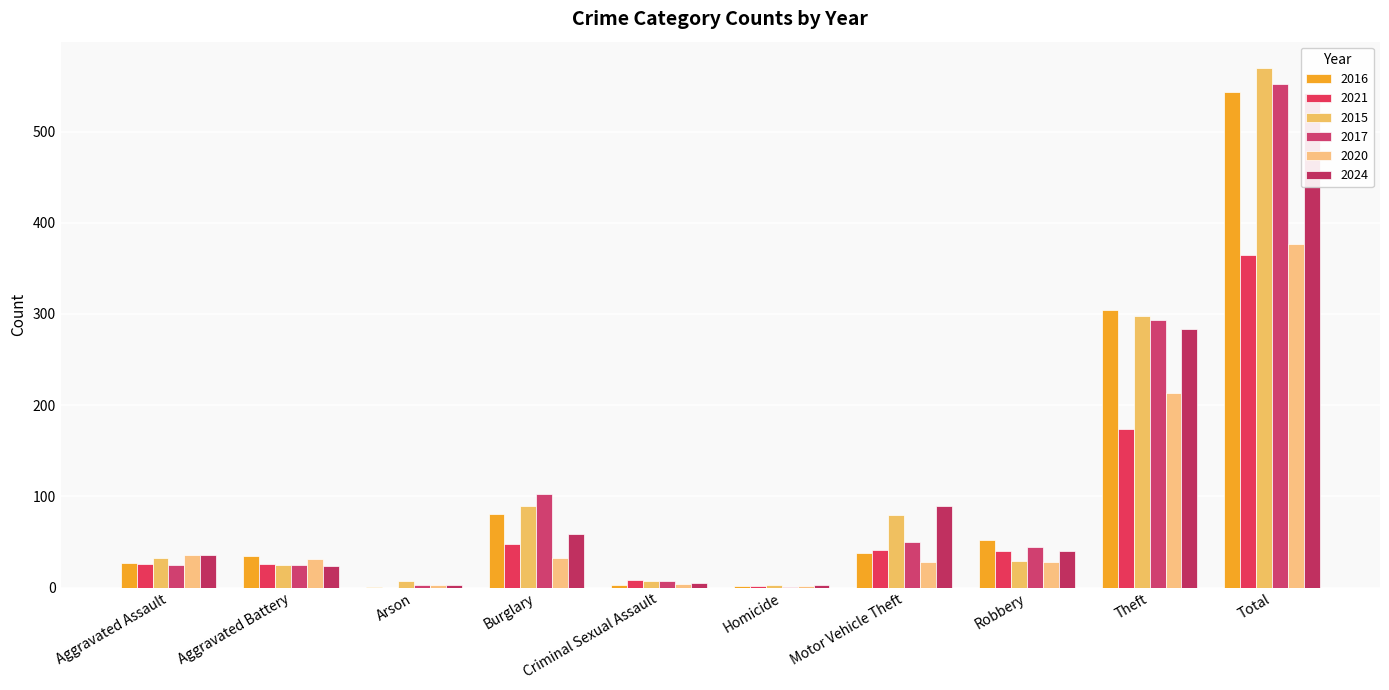

Which series has the largest total across all categories?

2015